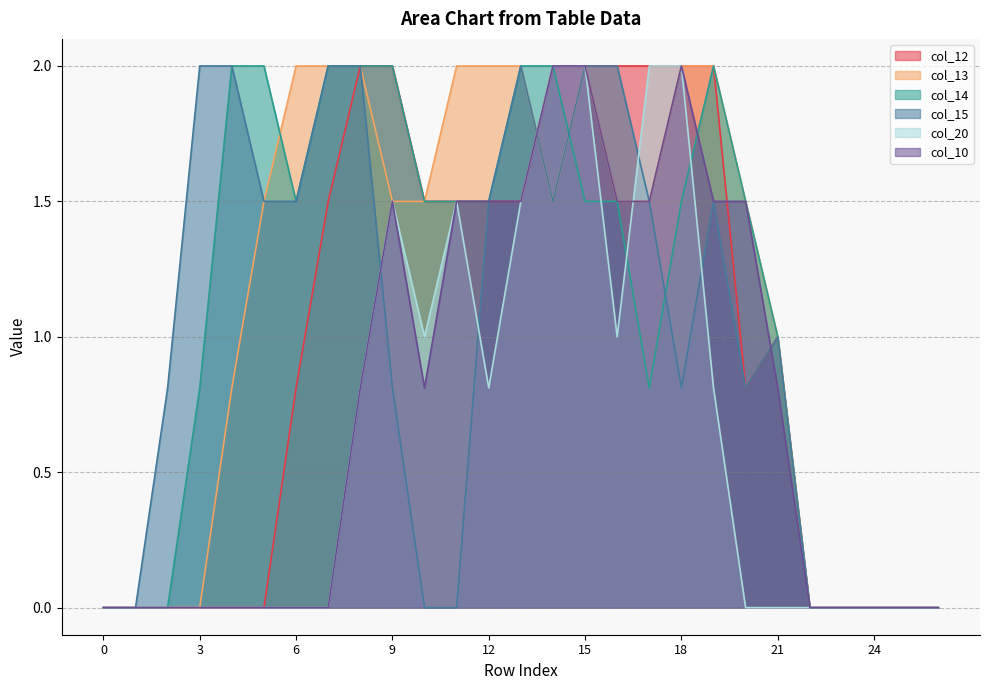

Which series changed the most between 6 and 10?

col_15